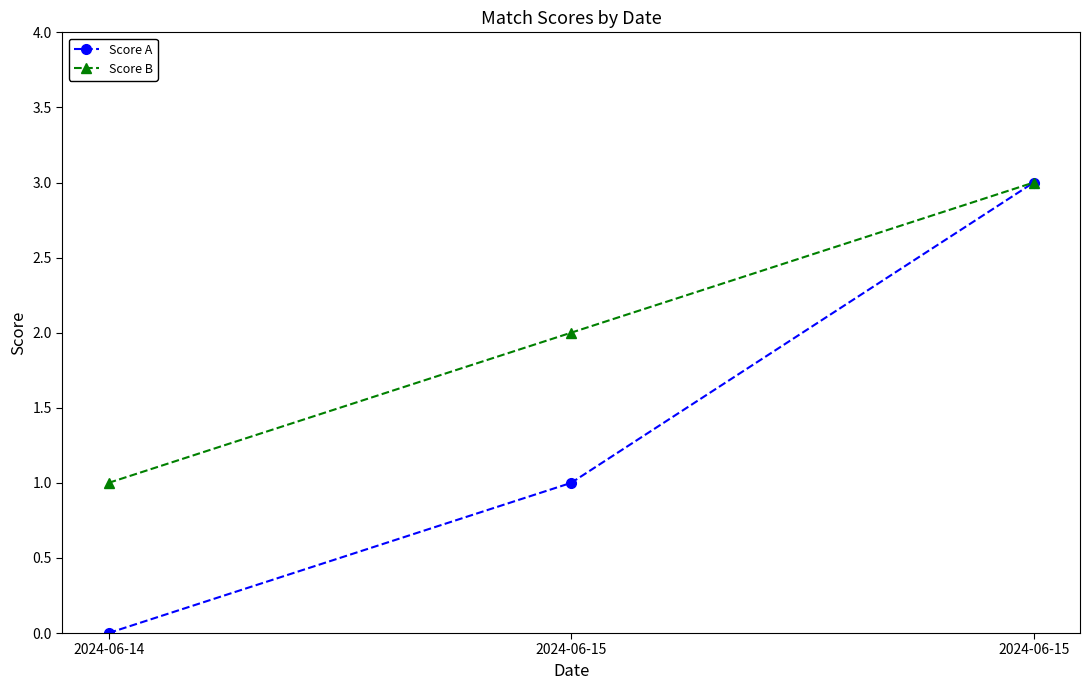

How many lines are shown in the chart?

2